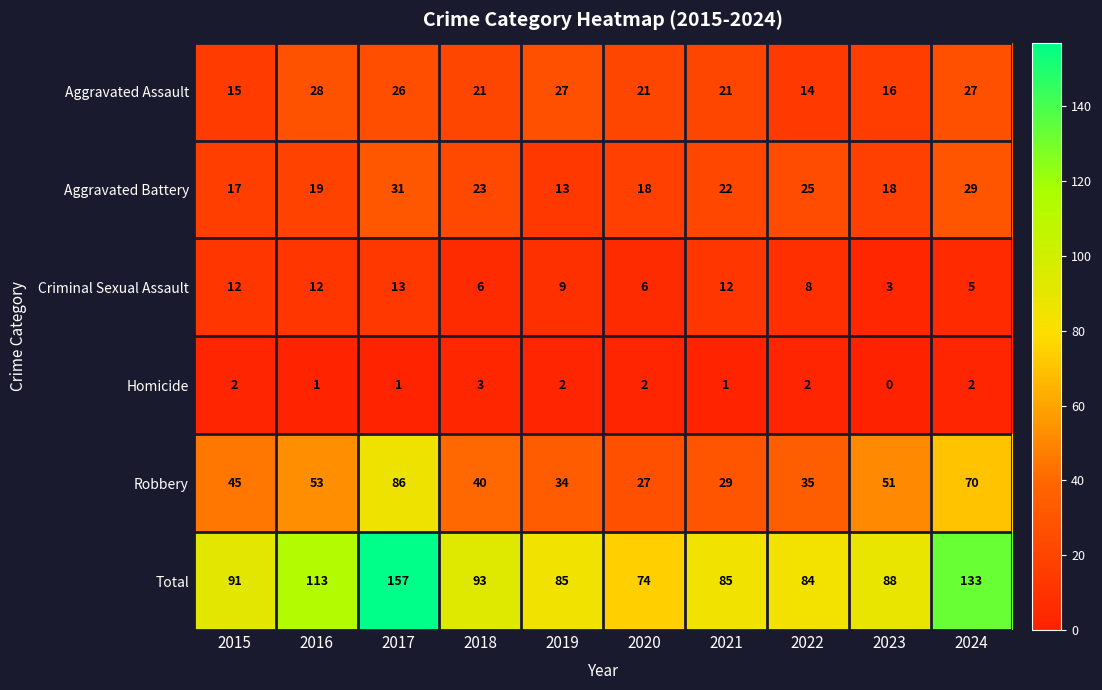

How many categories are shown in the chart?

10